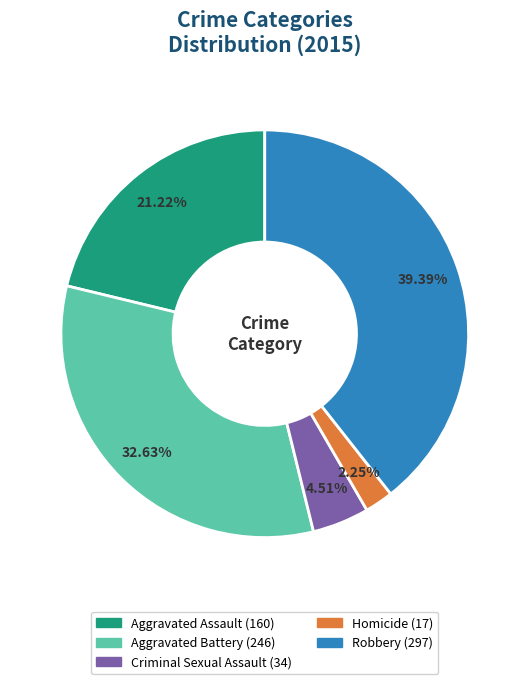

Do Homicide and Criminal Sexual Assault together represent more than half of the pie?

No